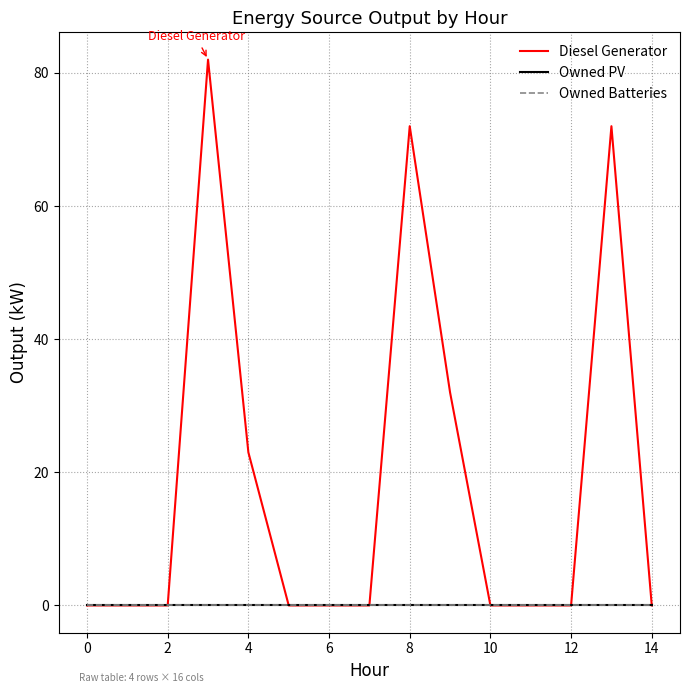

Does the chart have visible grid lines?

Yes